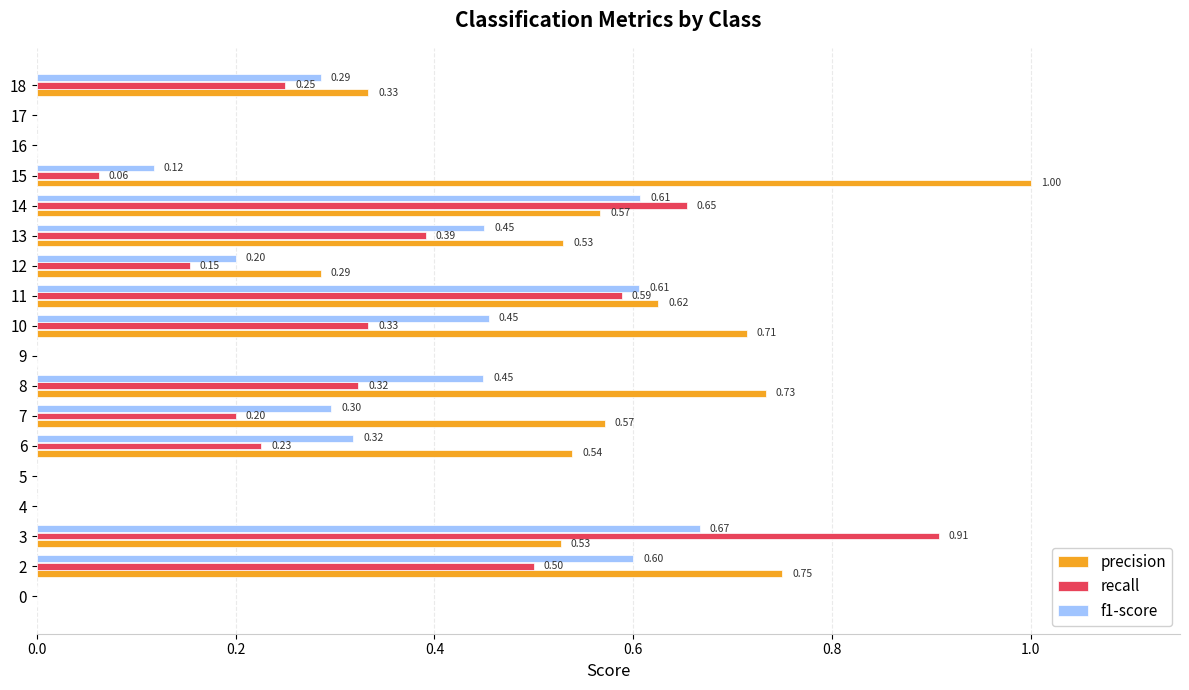

How many data points in precision are above 0?

12